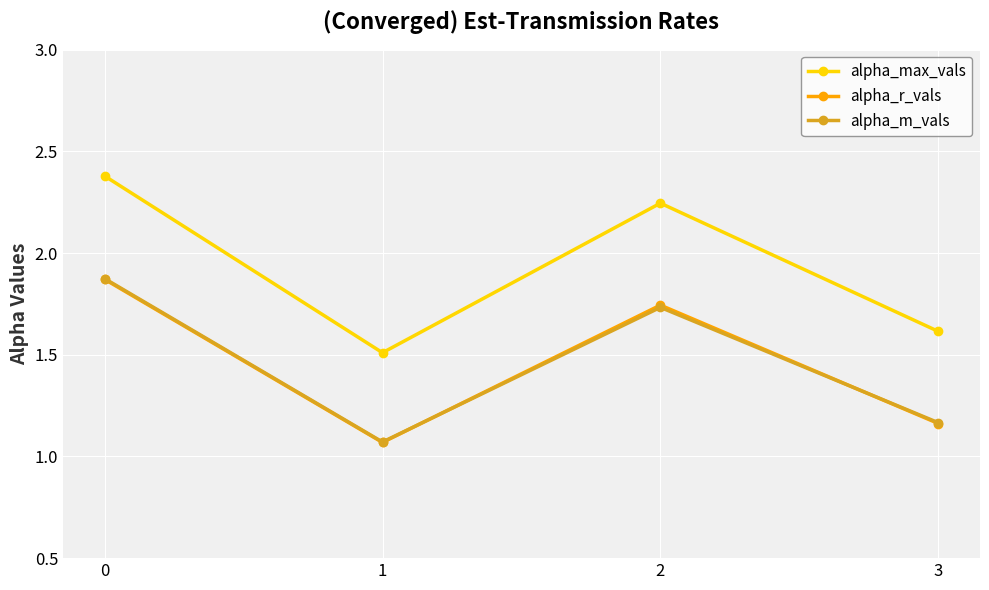

What is the maximum value shown in the chart?

2.4